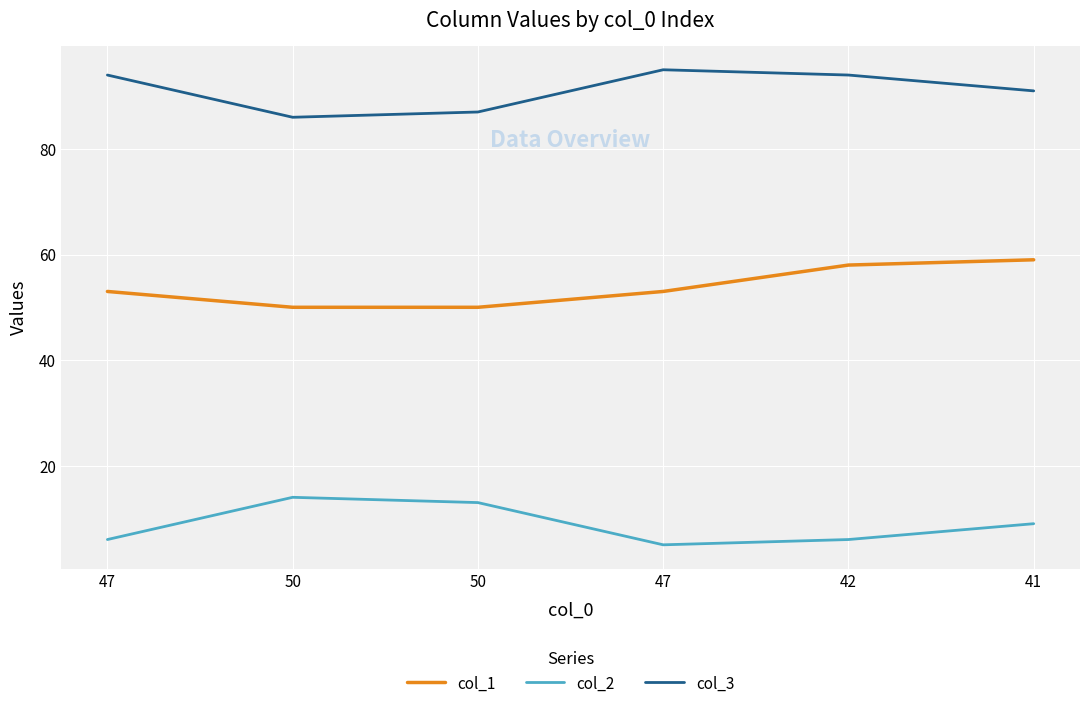

Where does the col_1 series first go above 53?

42